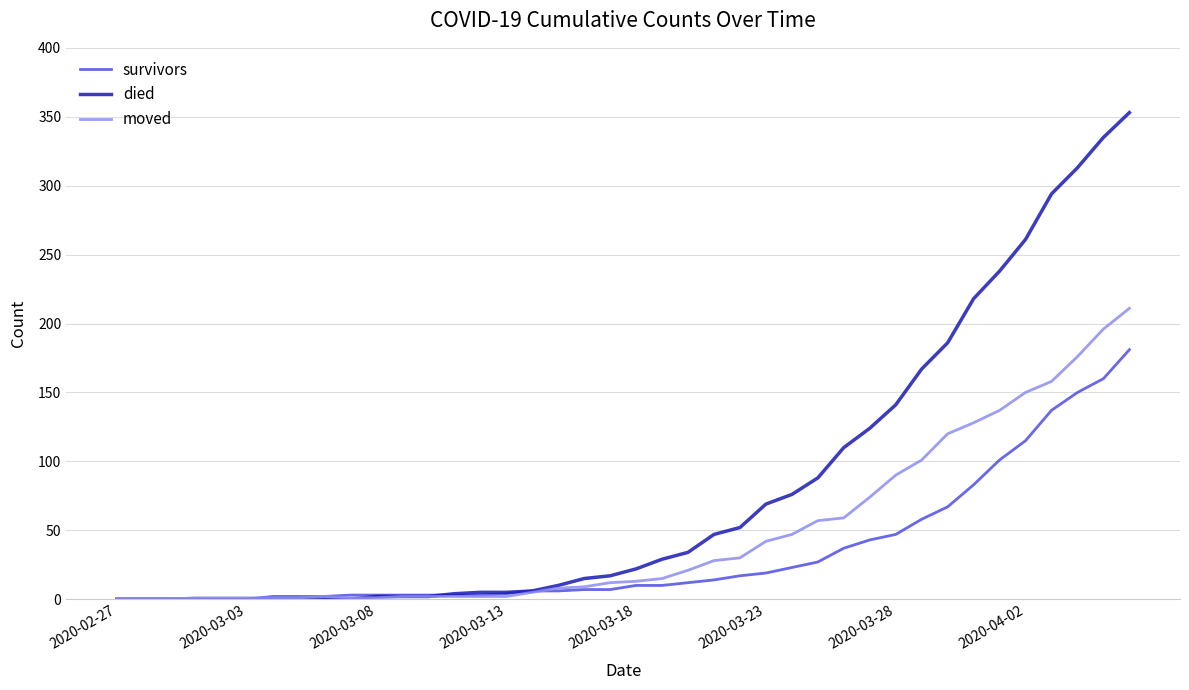

What is the sum of all died values?

3225